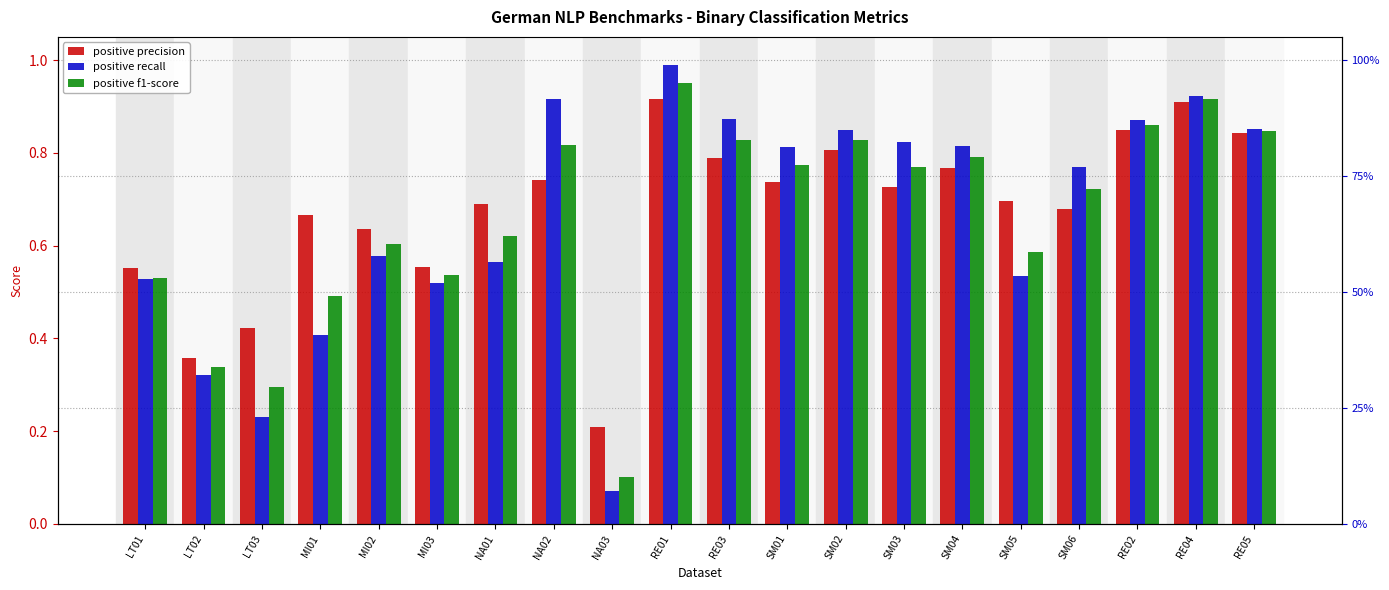

What is the sum of all positive precision values?

13.5